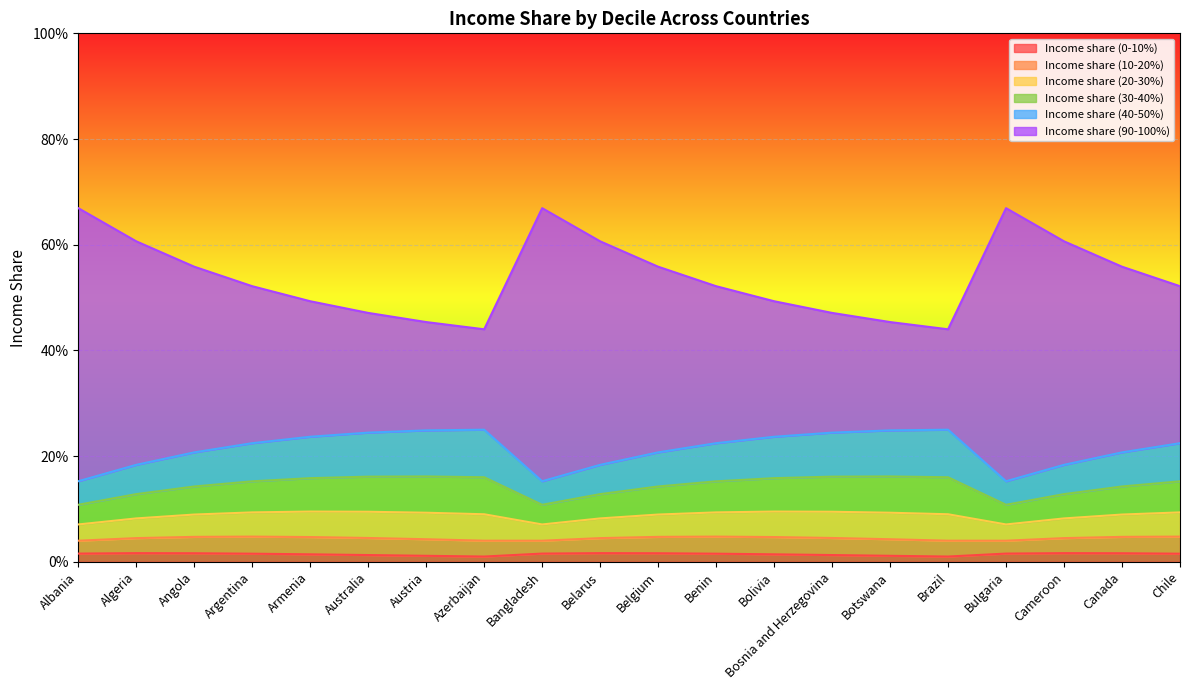

What is the label of the 15th point from the right?

Australia